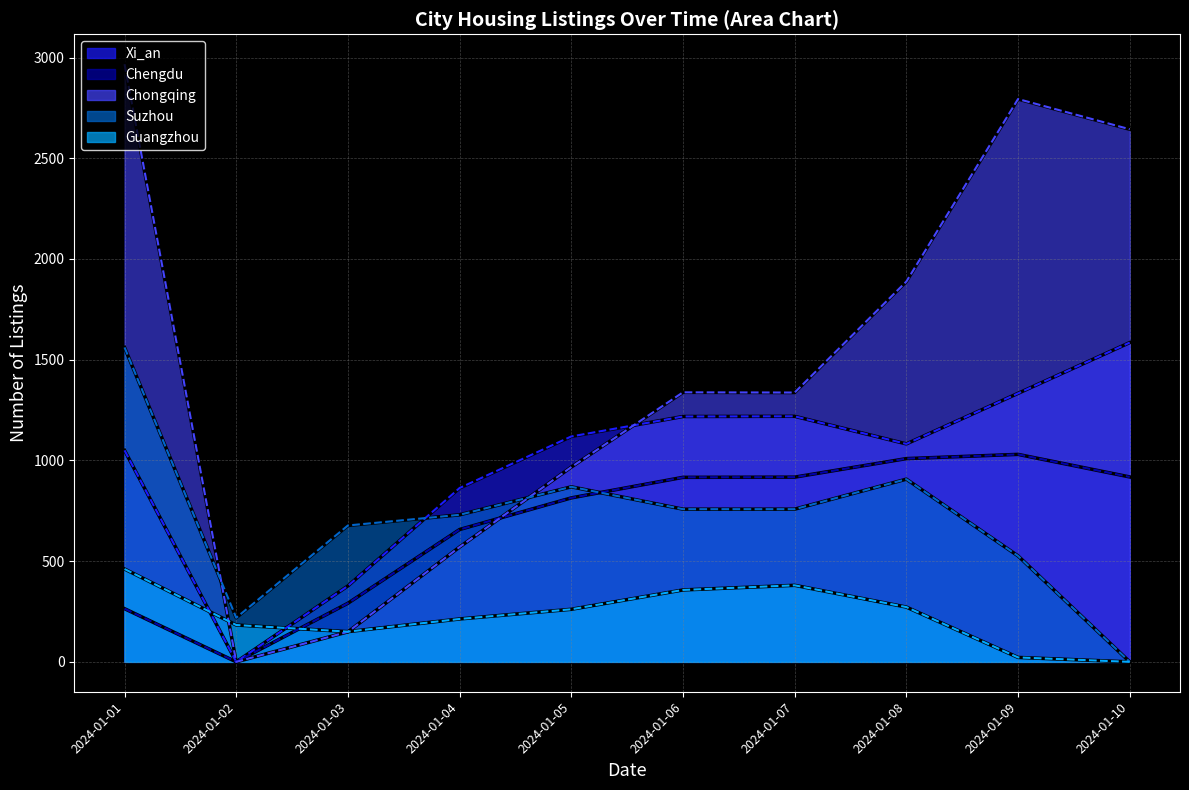

At 2024-01-09, list the series in order from smallest to largest.

Guangzhou, Suzhou, Chengdu, Xi_an, Chongqing